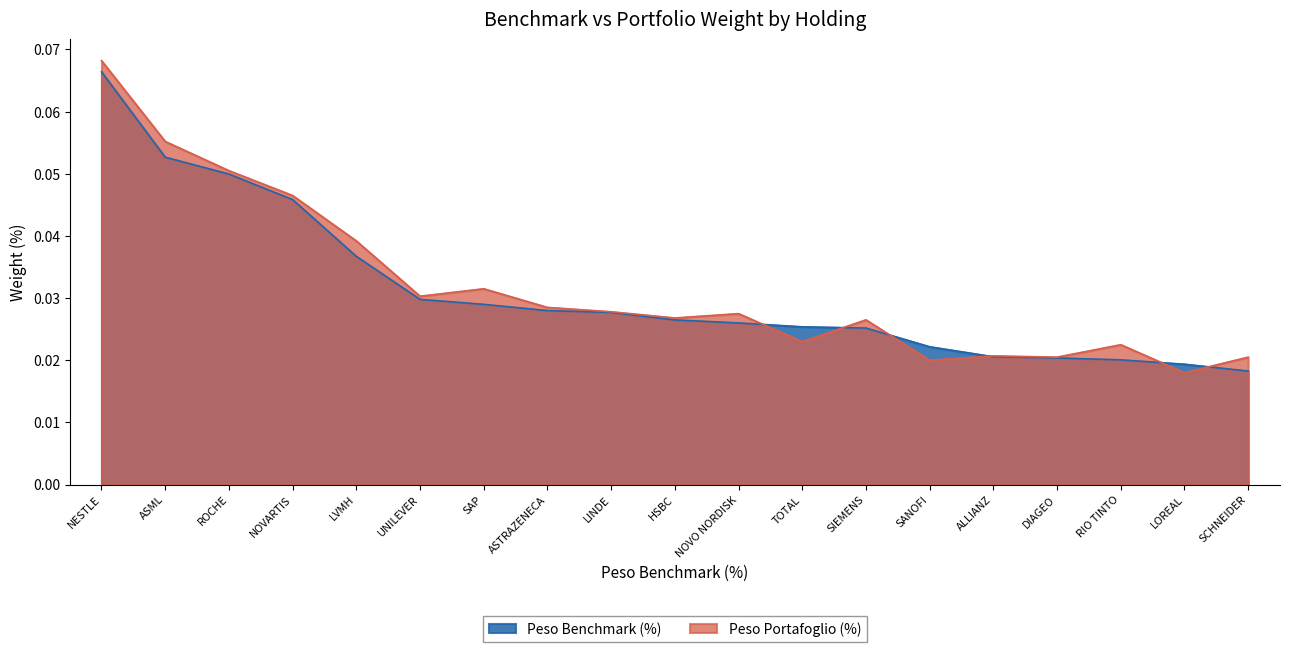

How many intersections are there between Peso Portafoglio (%) and Peso Benchmark (%)?

6